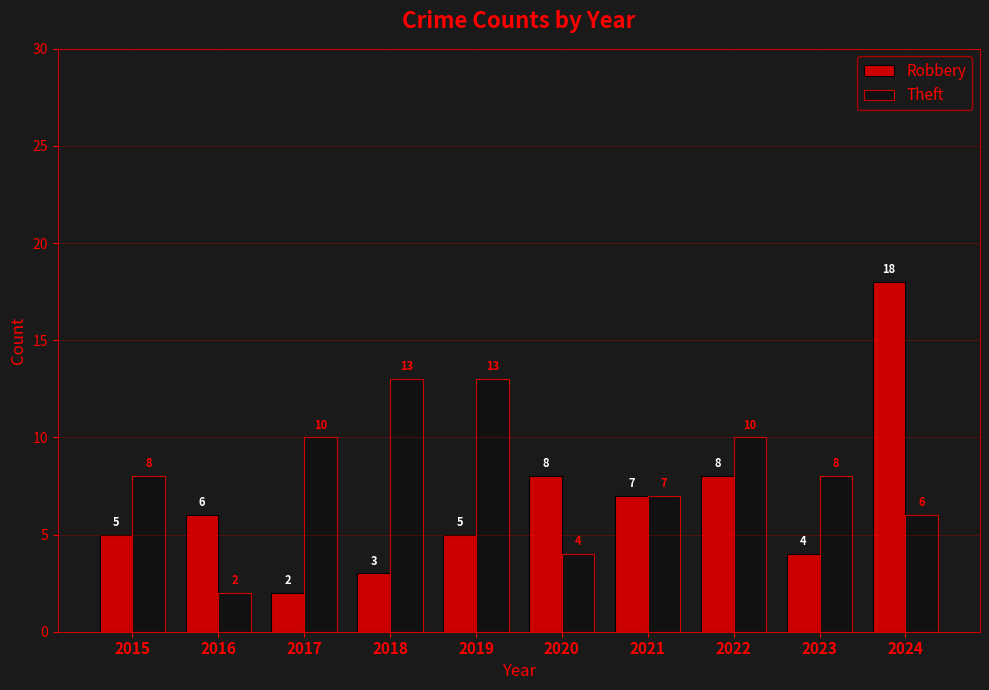

Are the bars horizontal?

No